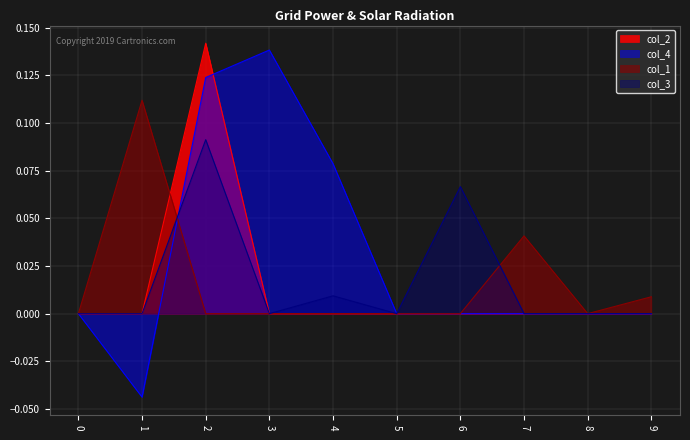

Is it true that col_4 equals 0.0 at 7?

True